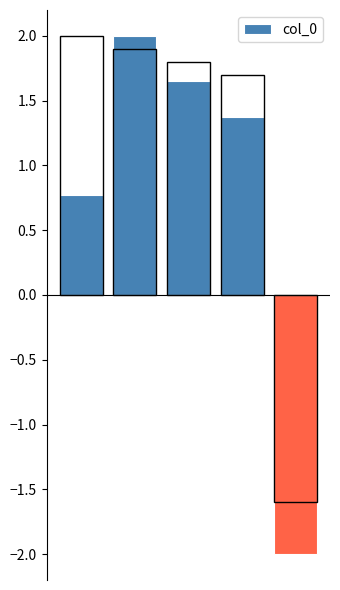

List the labels in order of value, largest first.

1, 2, 3, 0, 4